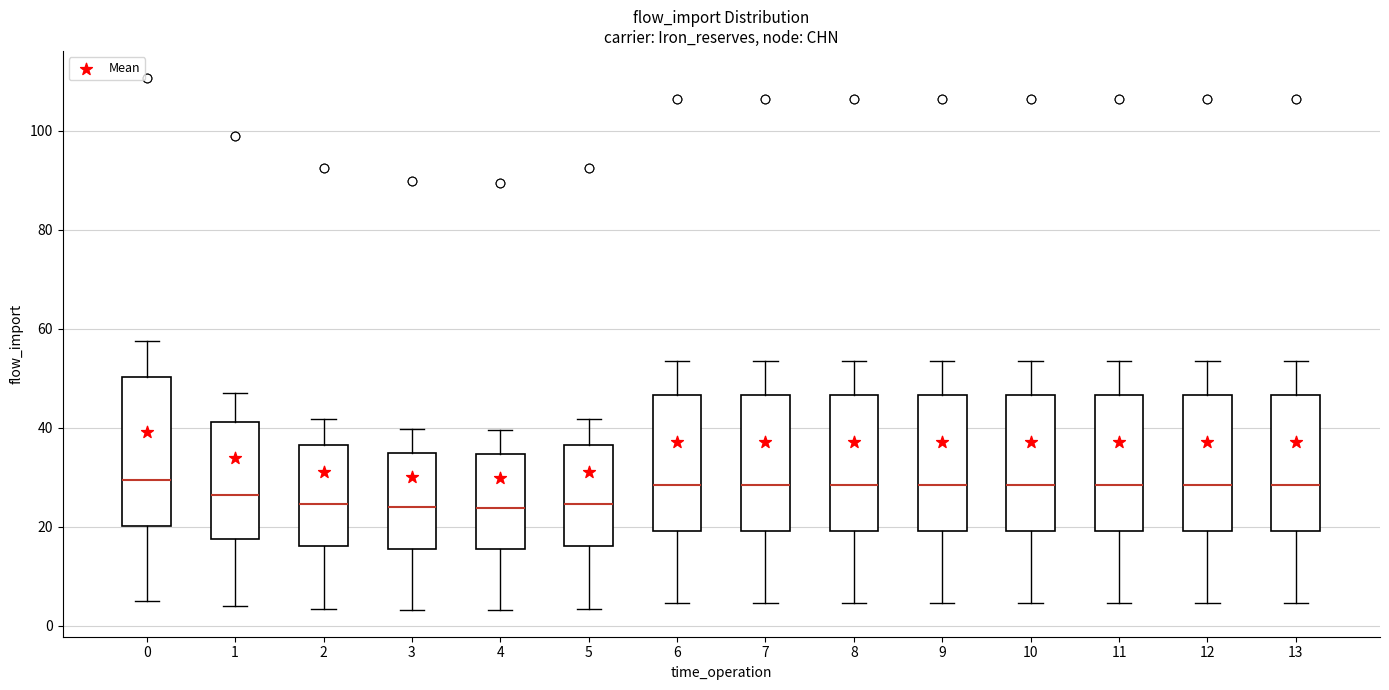

Reading left to right, transcribe this box plot: for each box, give where its median line is, the range the box spans, and where its two whiskers end, as read against the y-axis. The values are not printed on the chart, so give them approximately, as read against the axis.

0: median 30, box 20 to 50, whiskers 6 to 58
1: median 26, box 18 to 42, whiskers 4 to 46
2: median 24, box 16 to 36, whiskers 4 to 42
3: median 24, box 16 to 34, whiskers 4 to 40
4: median 24, box 16 to 34, whiskers 4 to 40
5: median 24, box 16 to 36, whiskers 4 to 42
6: median 28, box 20 to 46, whiskers 4 to 54
7: median 28, box 20 to 46, whiskers 4 to 54
8: median 28, box 20 to 46, whiskers 4 to 54
9: median 28, box 20 to 46, whiskers 4 to 54
10: median 28, box 20 to 46, whiskers 4 to 54
11: median 28, box 20 to 46, whiskers 4 to 54
12: median 28, box 20 to 46, whiskers 4 to 54
13: median 28, box 20 to 46, whiskers 4 to 54